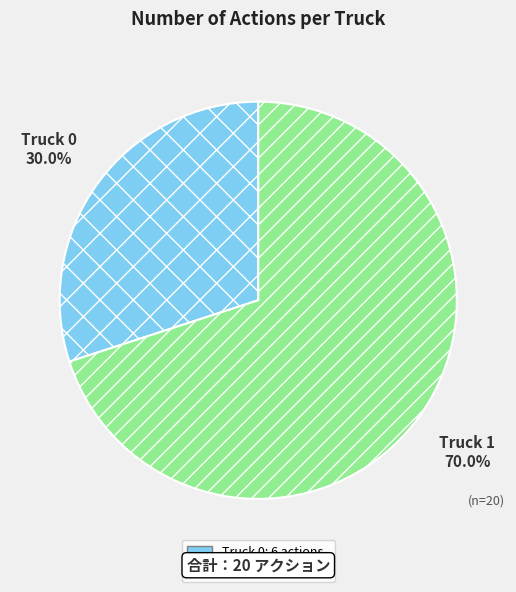

What percentage do Truck 0 and Truck 1 together represent?

100.0%